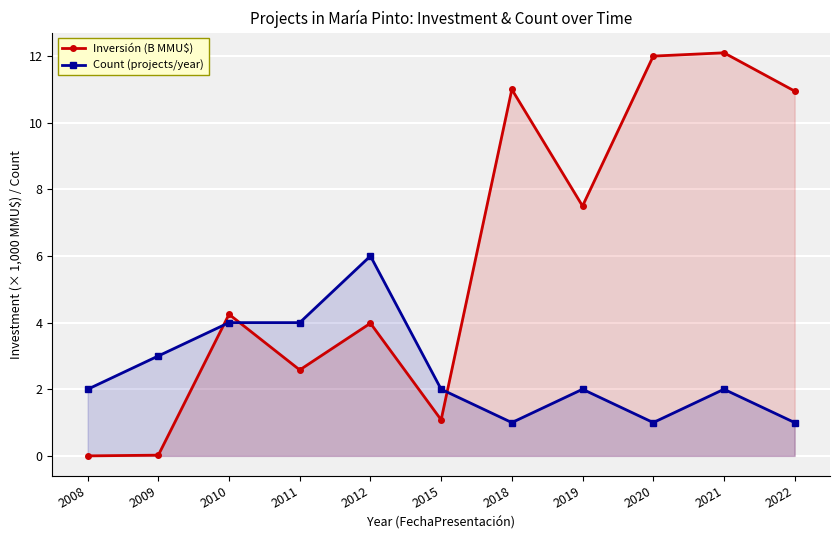

How many data points does each series have?

11